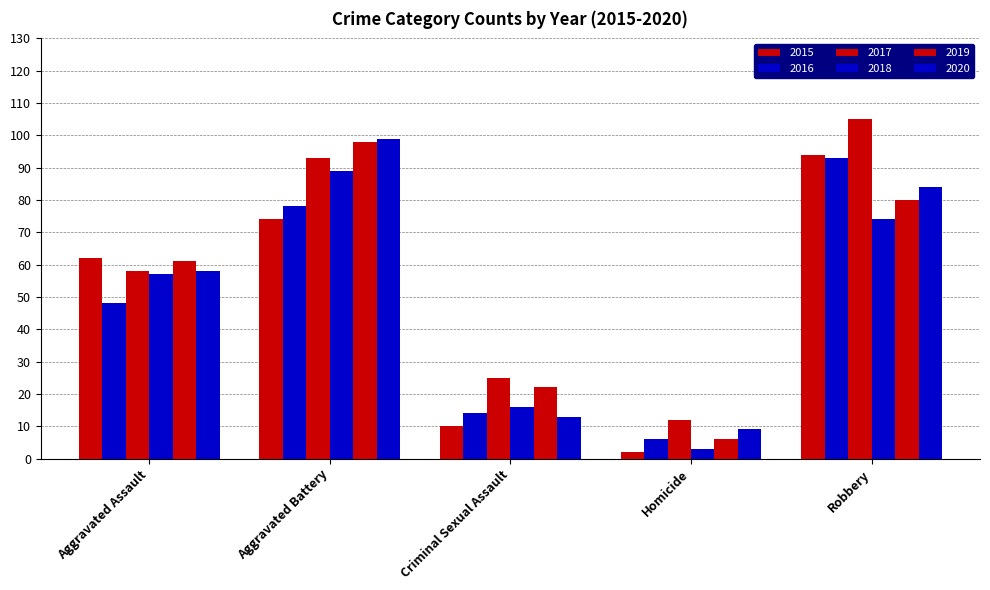

Rank the series by their maximum value, from highest to lowest.

2017, 2020, 2019, 2015, 2016, 2018